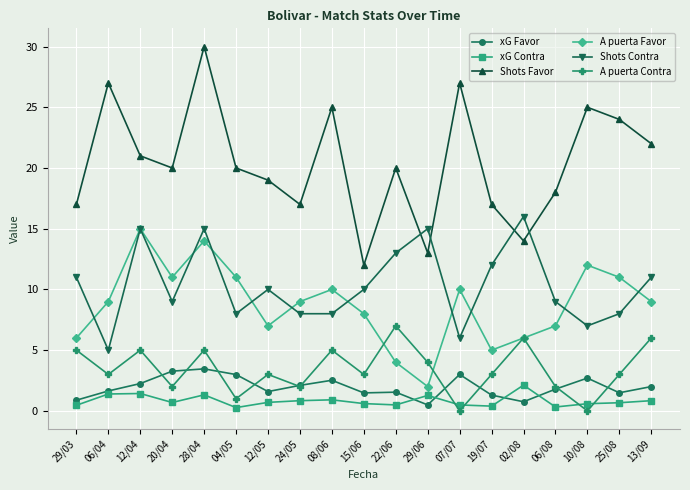

At which label does Shots Favor reach its minimum?

15/06